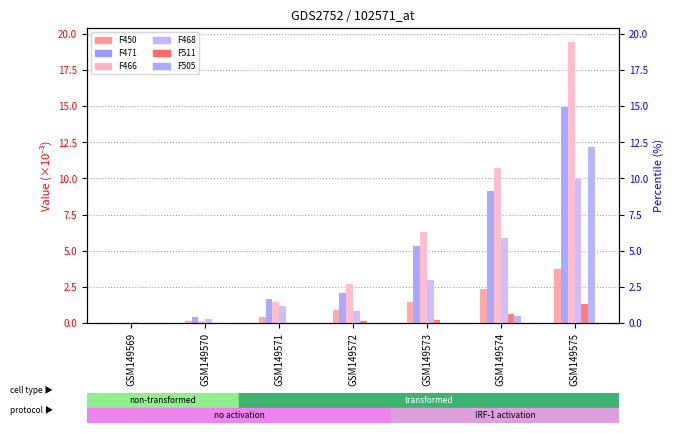

Which series has the widest spread of values?

F466